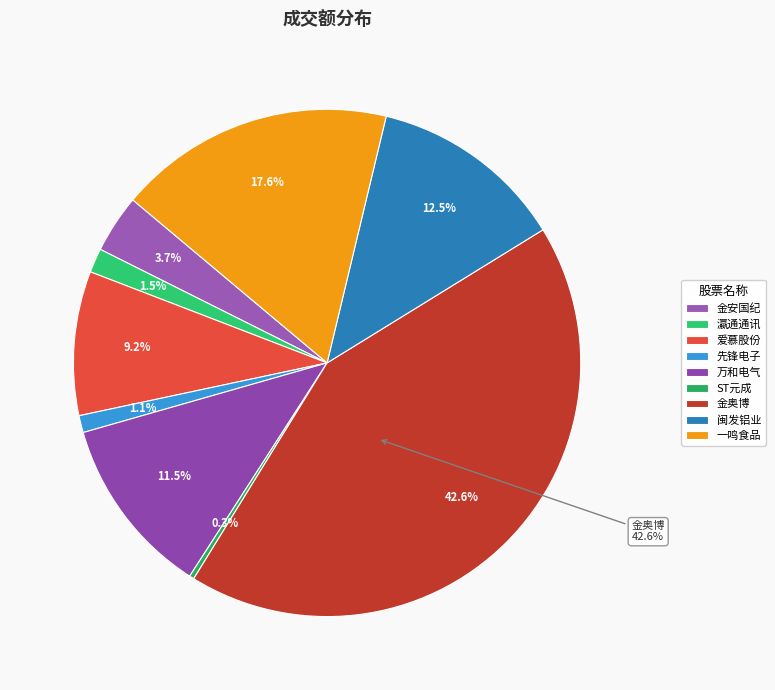

Which category has the biggest portion of the pie?

金奥博